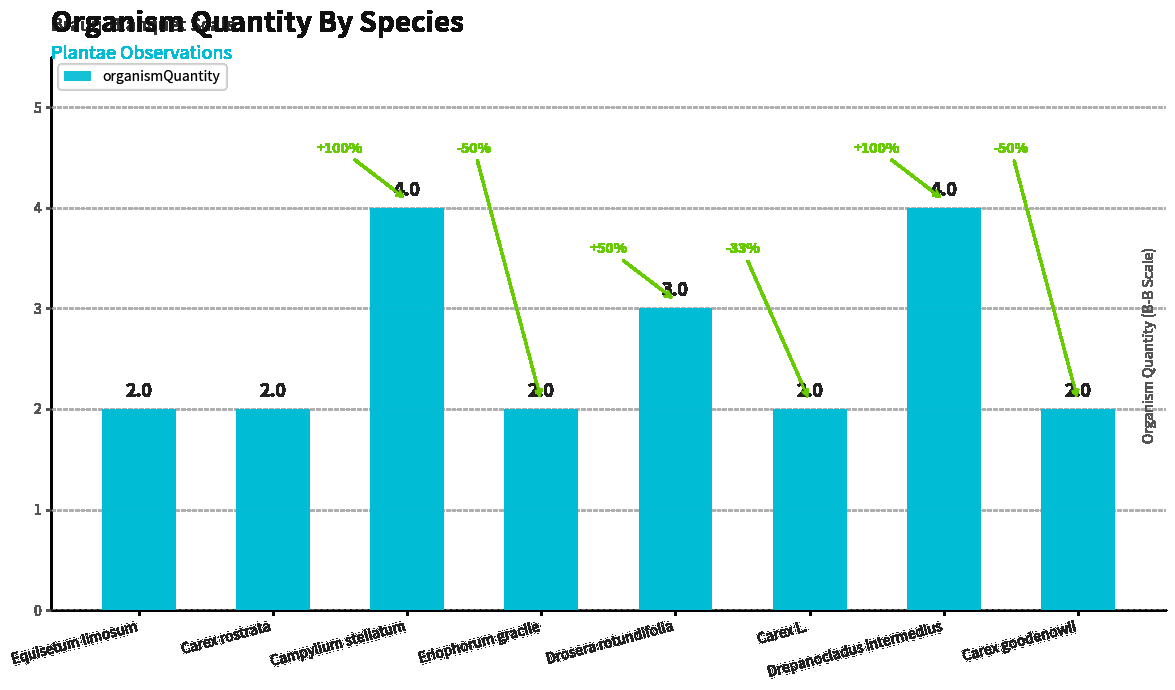

How many bars are there in total?

8